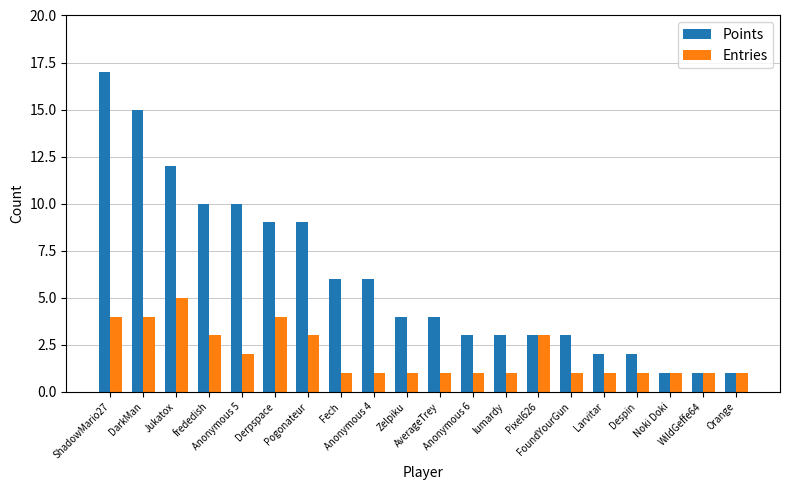

What is the total value across all series at Fech?

7